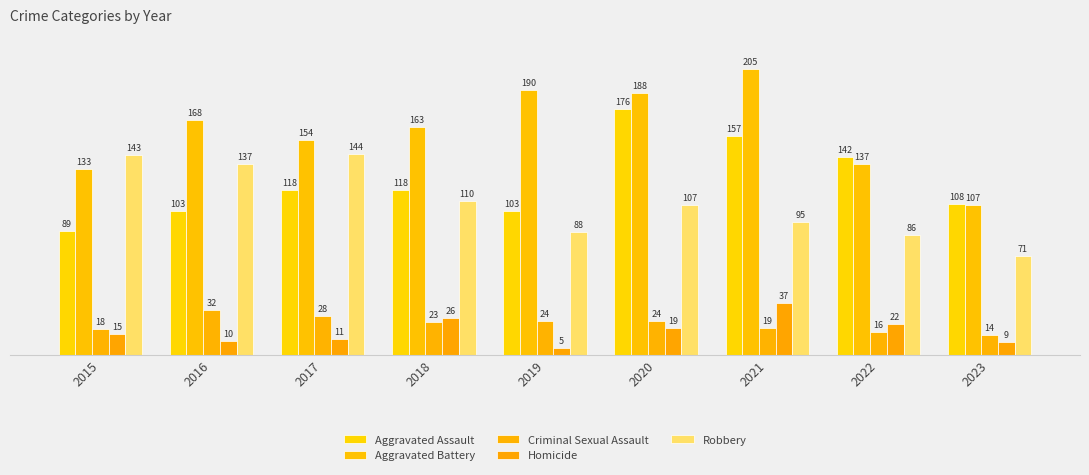

How many categories are shown in the chart?

9